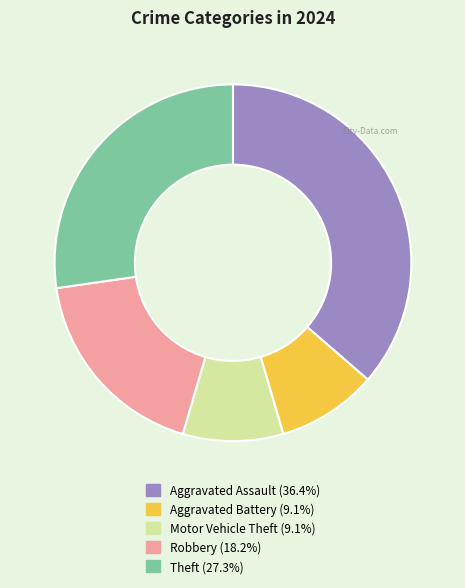

Does any single category account for the majority?

No